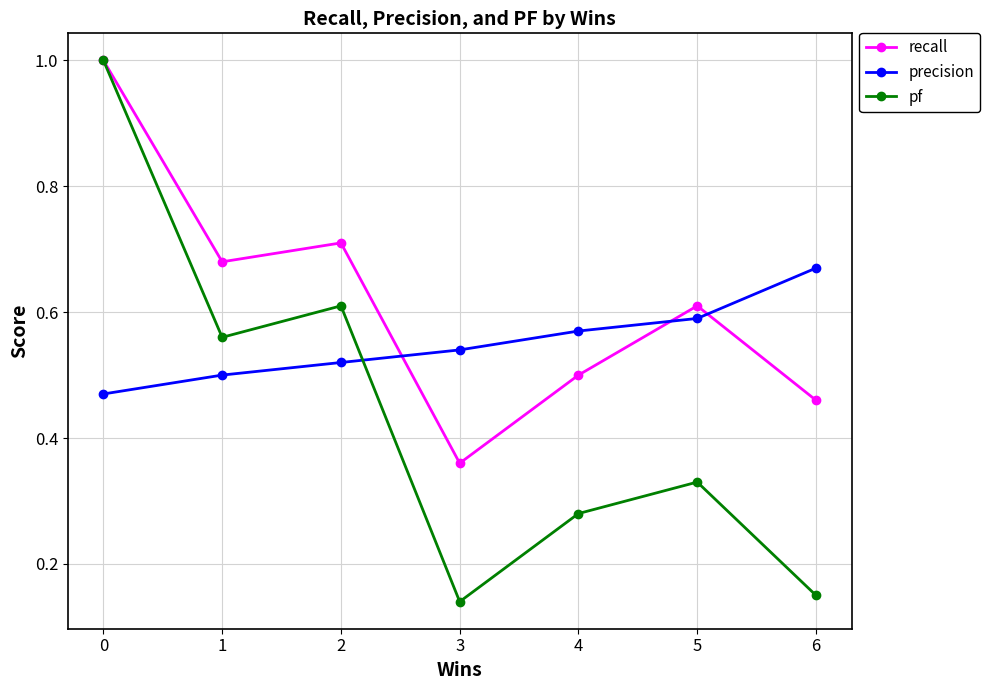

Which series ends up on top after the final intersection of precision and pf?

precision